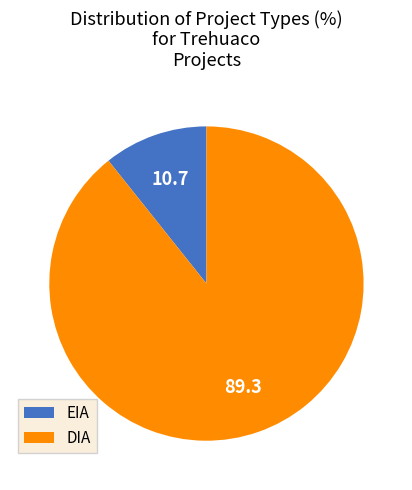

Approximately how many times larger is the value at DIA compared to EIA?

8.3